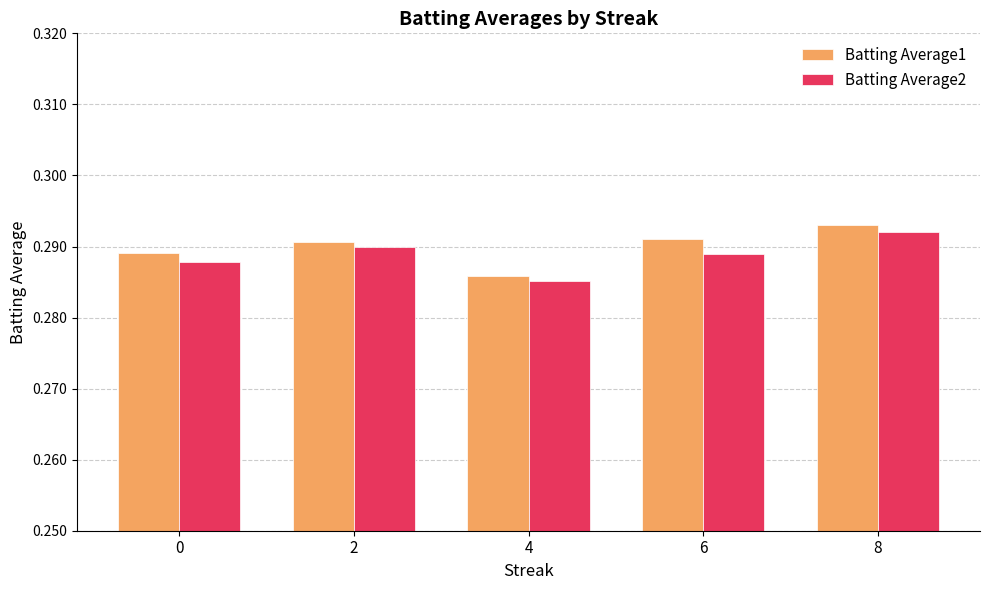

Rank the categories by Batting Average2 value from highest to lowest.

8, 2, 6, 0, 4